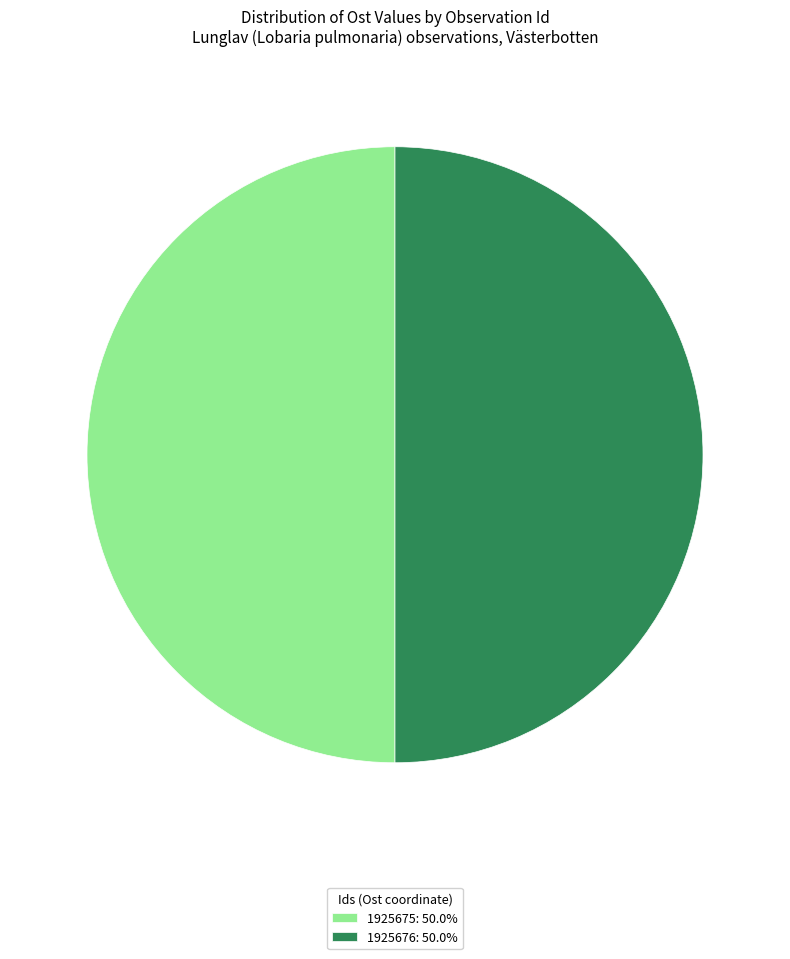

Approximately how many times larger is the value at 1925676: 50.0% compared to 1925675: 50.0%?

1.0